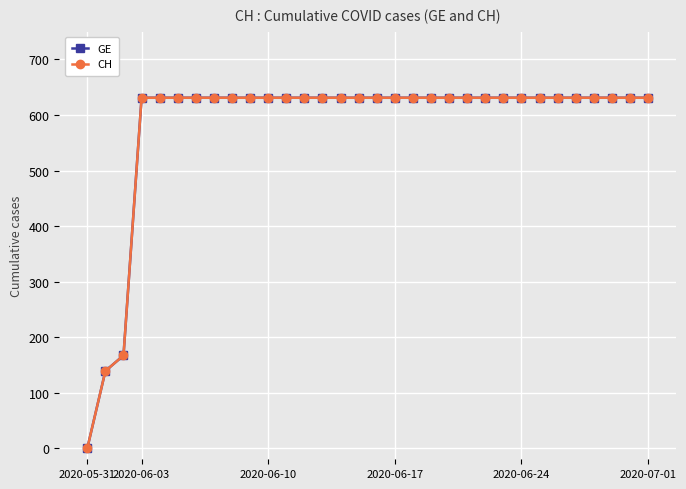

Does the chart display data point markers on the line(s)?

Yes